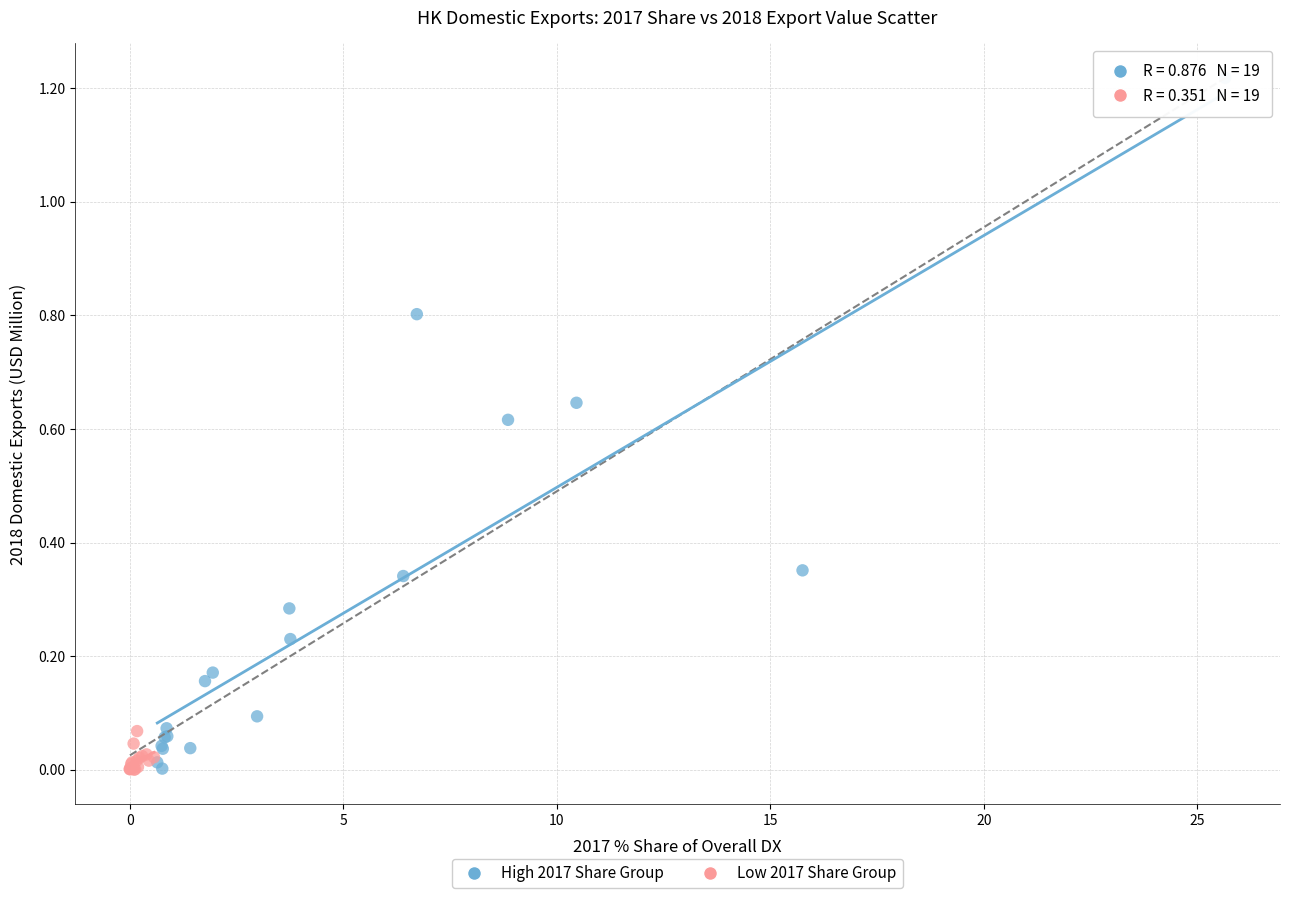

Which series reaches the maximum Y coordinate?

High 2017 Share Group